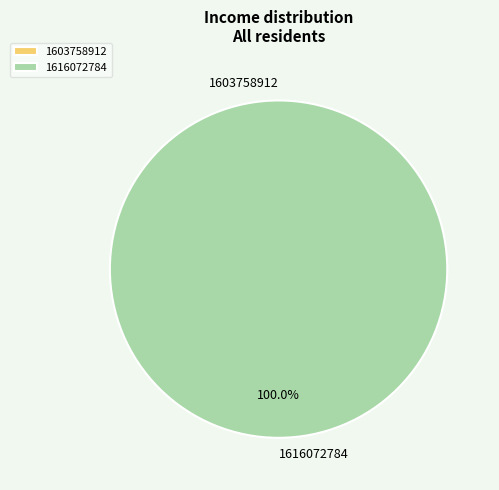

Rank the categories by value from lowest to highest.

1603758912, 1616072784